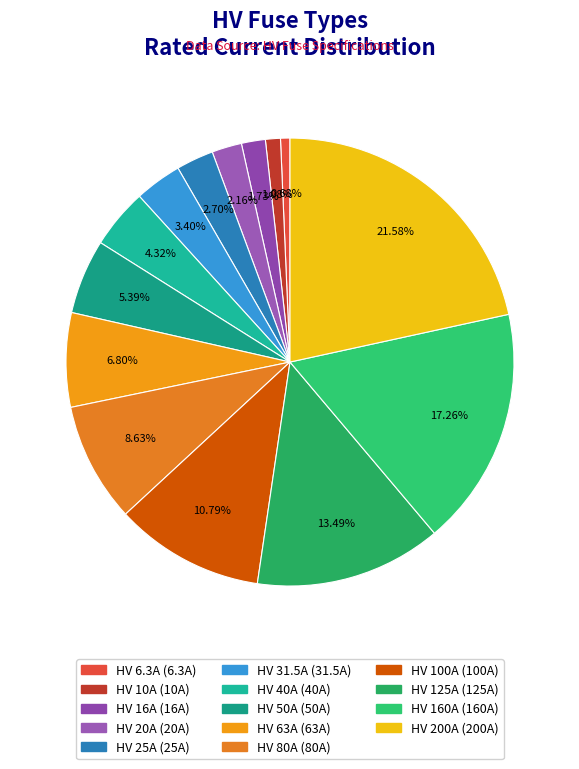

What is the ratio of the value at HV 40A to the value at HV 25A?

1.6